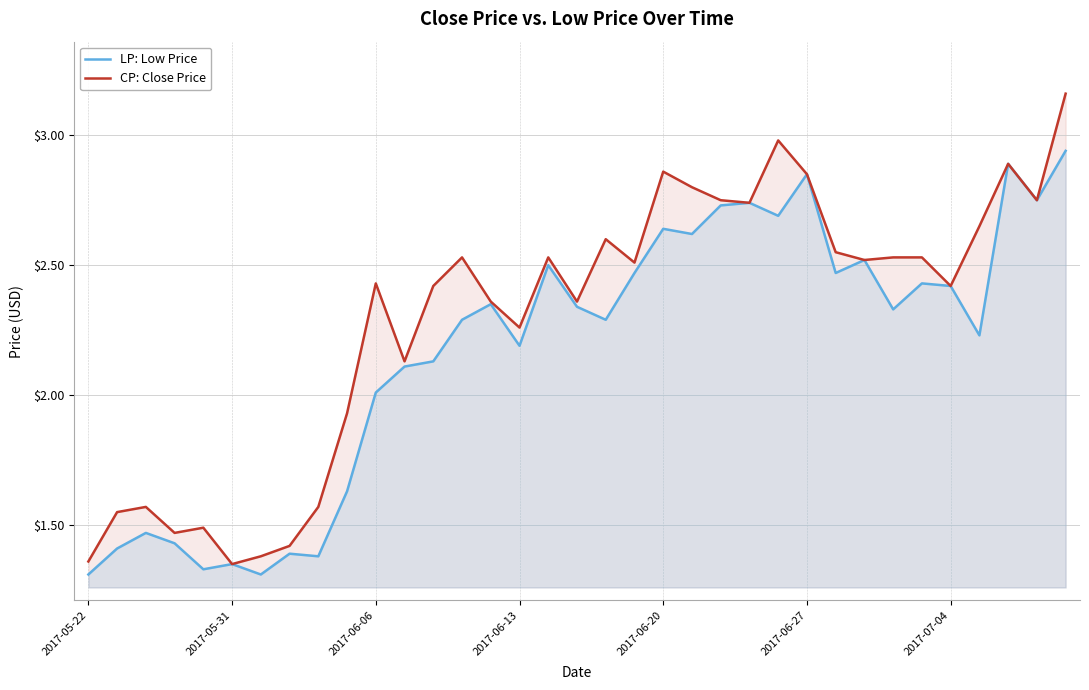

What are all the series names shown in the legend?

LP: Low Price, CP: Close Price